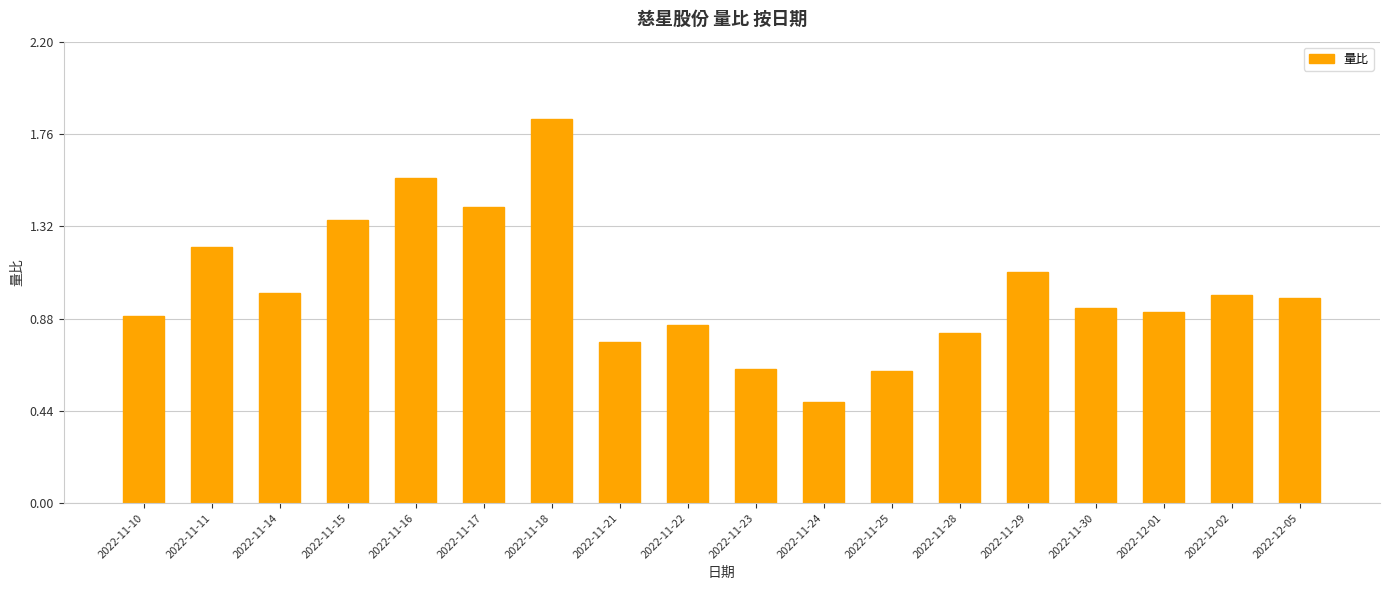

The chart shows a value of 0.4 at 2022-11-23. True or false?

False